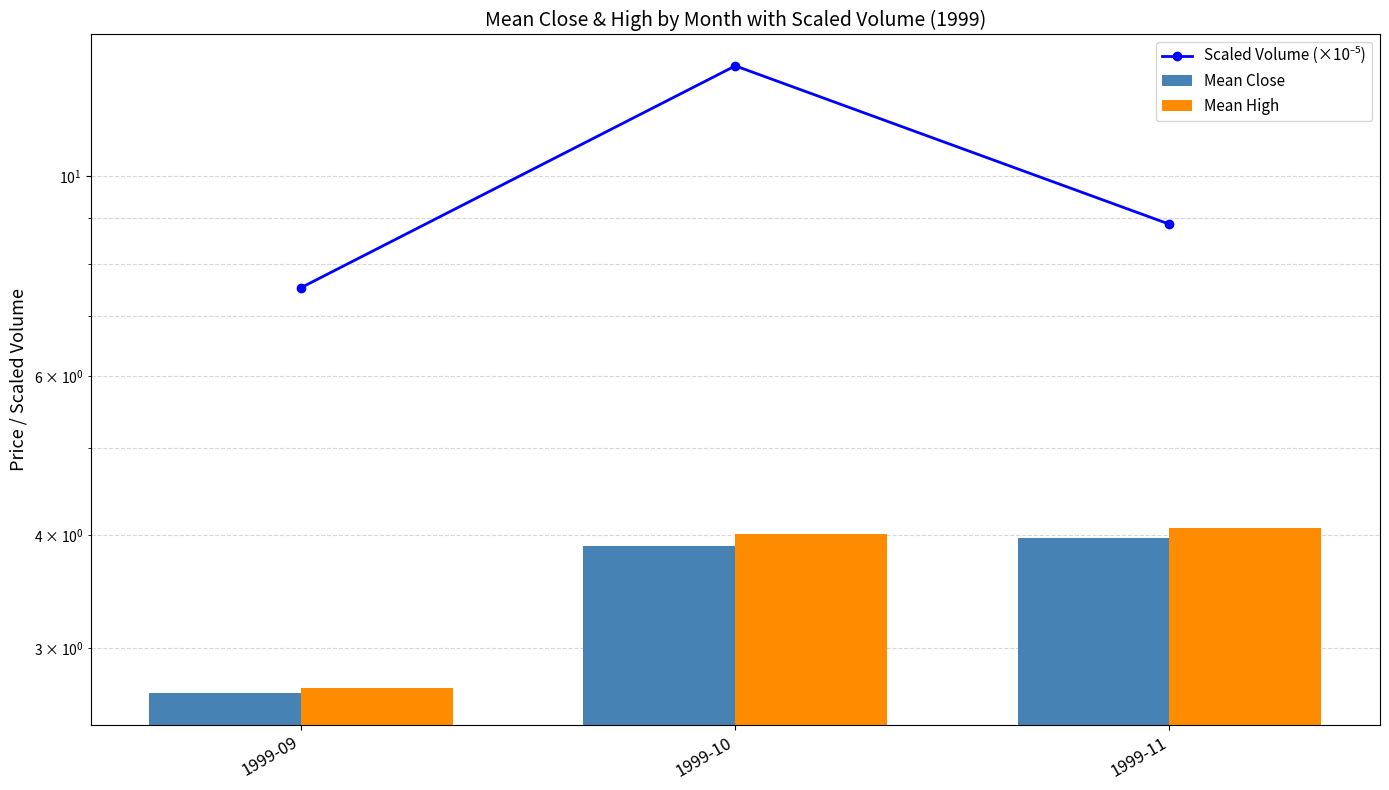

The value of Mean Close at 1999-11 is 5.9. True or false?

False